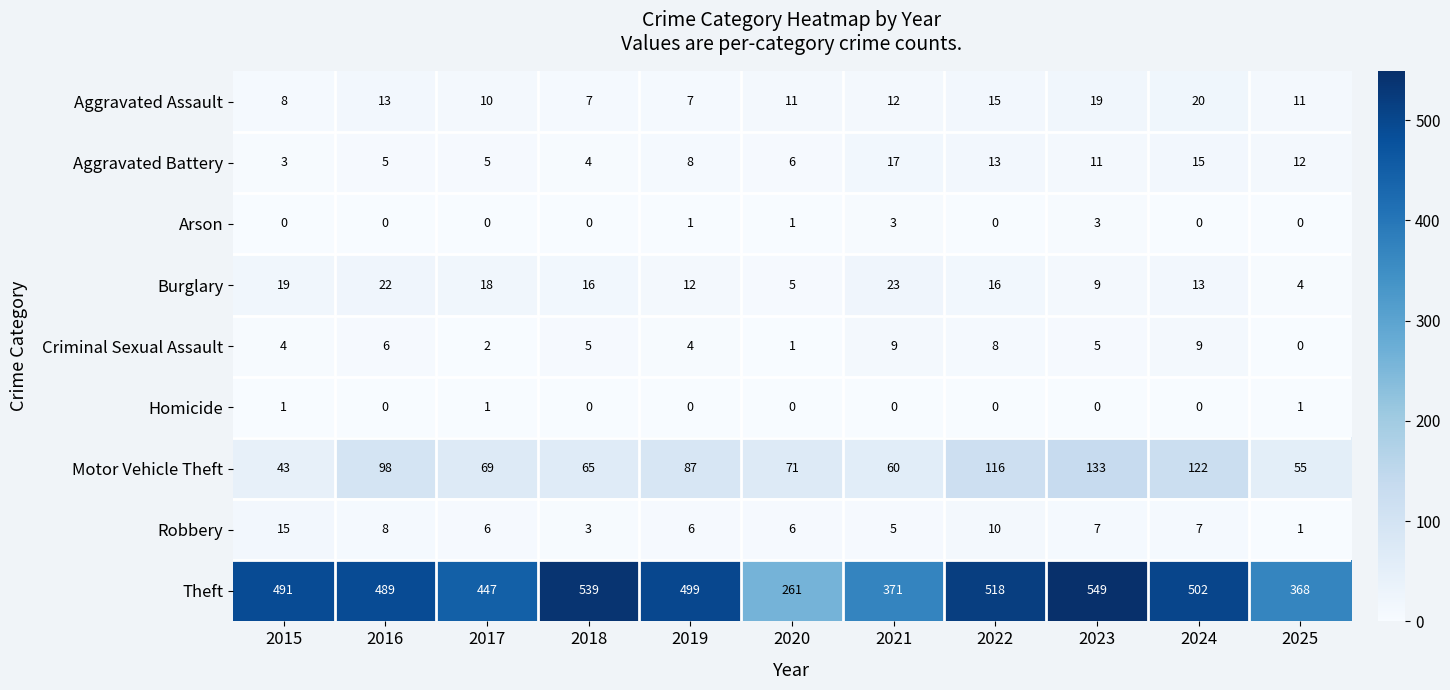

What is the sum of the Criminal Sexual Assault values at 2015 and 2016?

10